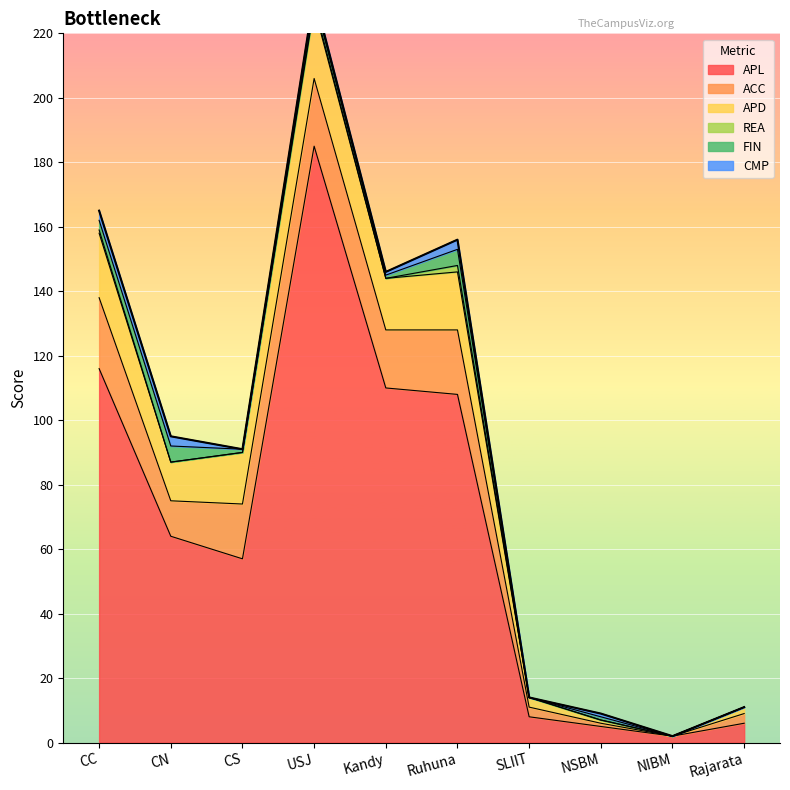

Read the ACC value at USJ.

21